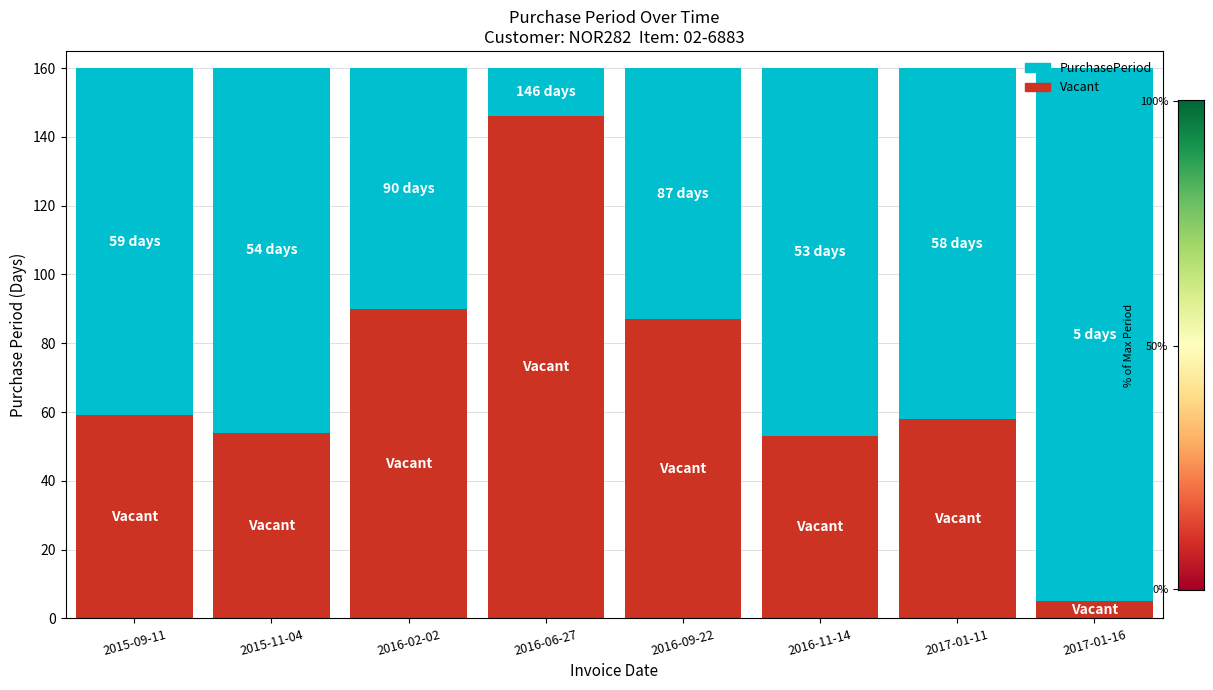

What is the value of the 2nd bar from the left?

54